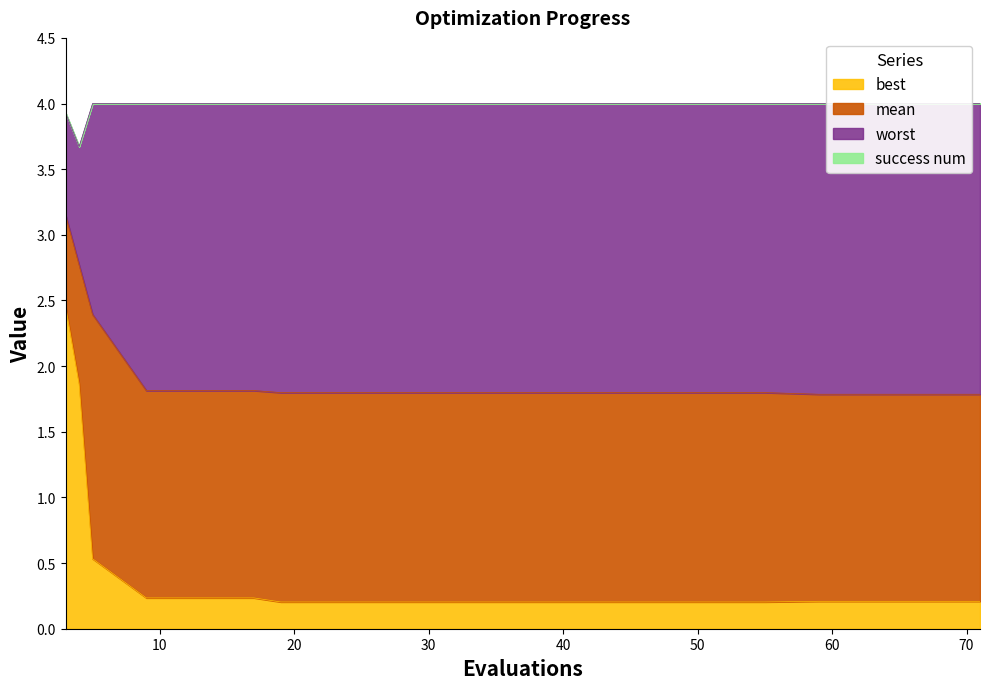

What is the maximum value shown in the chart?

4.0